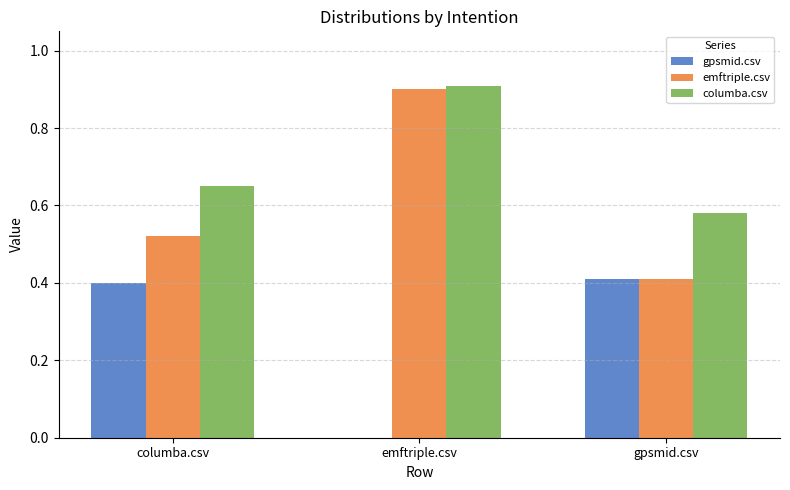

The value of gpsmid.csv at emftriple.csv is 0.0. True or false?

True